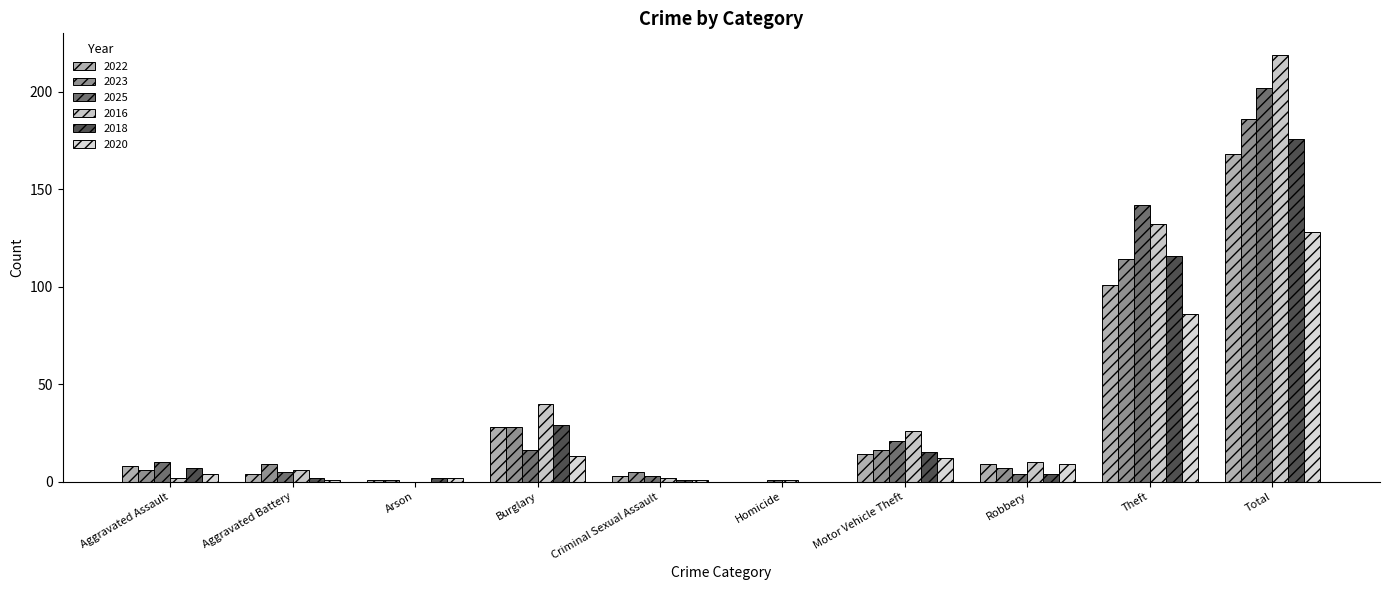

The value of 2018 at Total is 176. True or false?

True